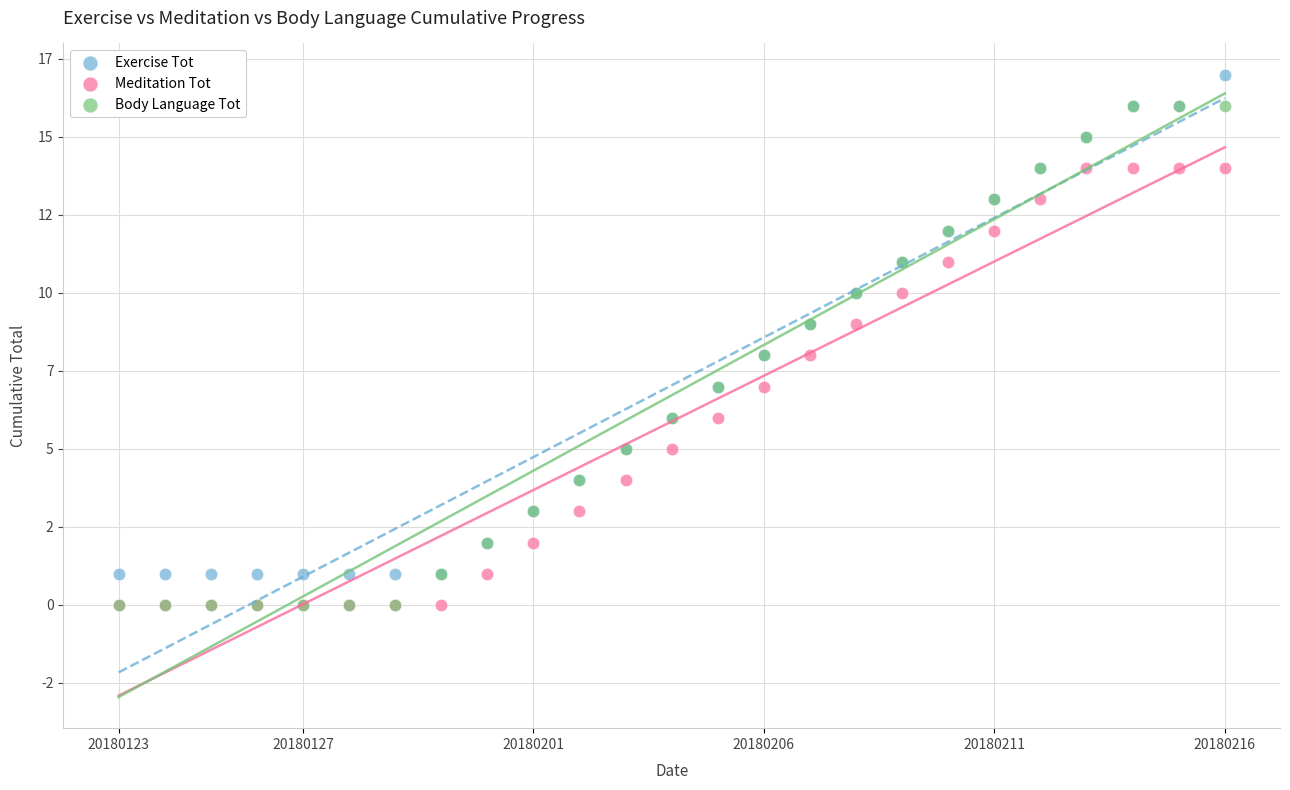

What are all the series names shown in the legend?

Exercise Tot, Meditation Tot, Body Language Tot